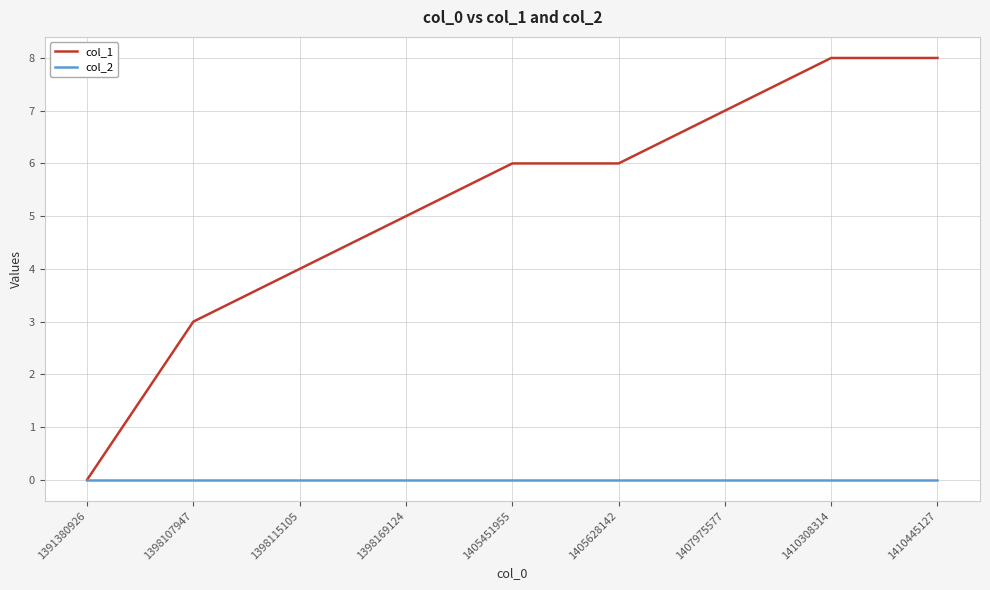

Reading left to right, extract all data points from this chart.

col_1: 1391380926=0	1398107947=3	1398115105=4	1398169124=5	1405451955=6	1405628142=6	1407975577=7	1410308314=8	1410445127=8
col_2: 1391380926=0	1398107947=0	1398115105=0	1398169124=0	1405451955=0	1405628142=0	1407975577=0	1410308314=0	1410445127=0